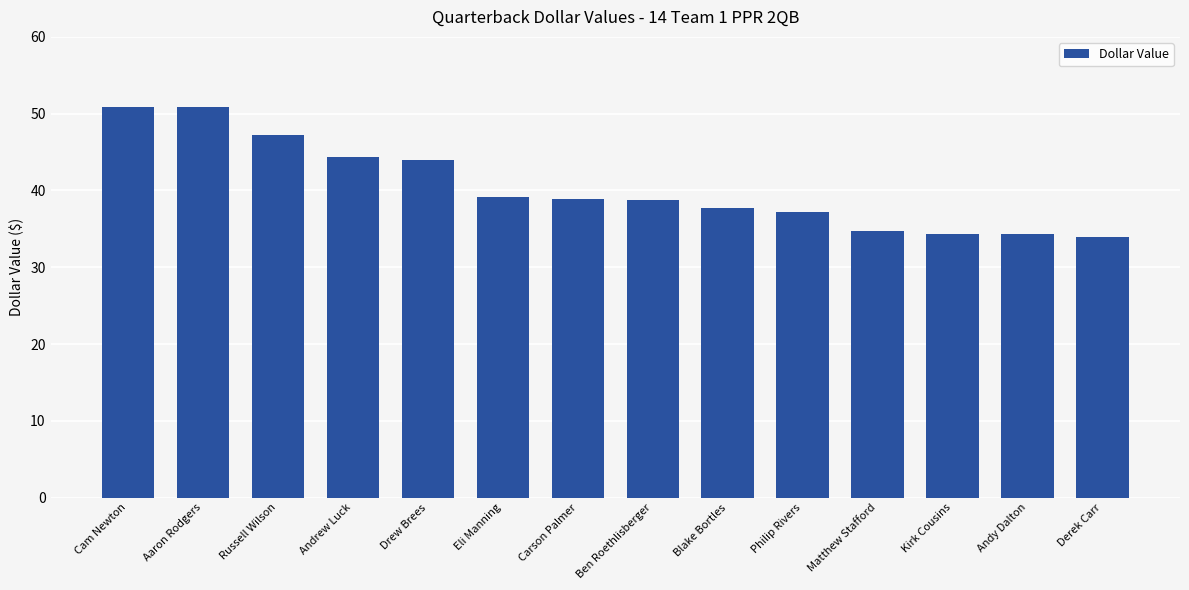

Approximately how many times larger is the value at Cam Newton compared to Carson Palmer?

1.3